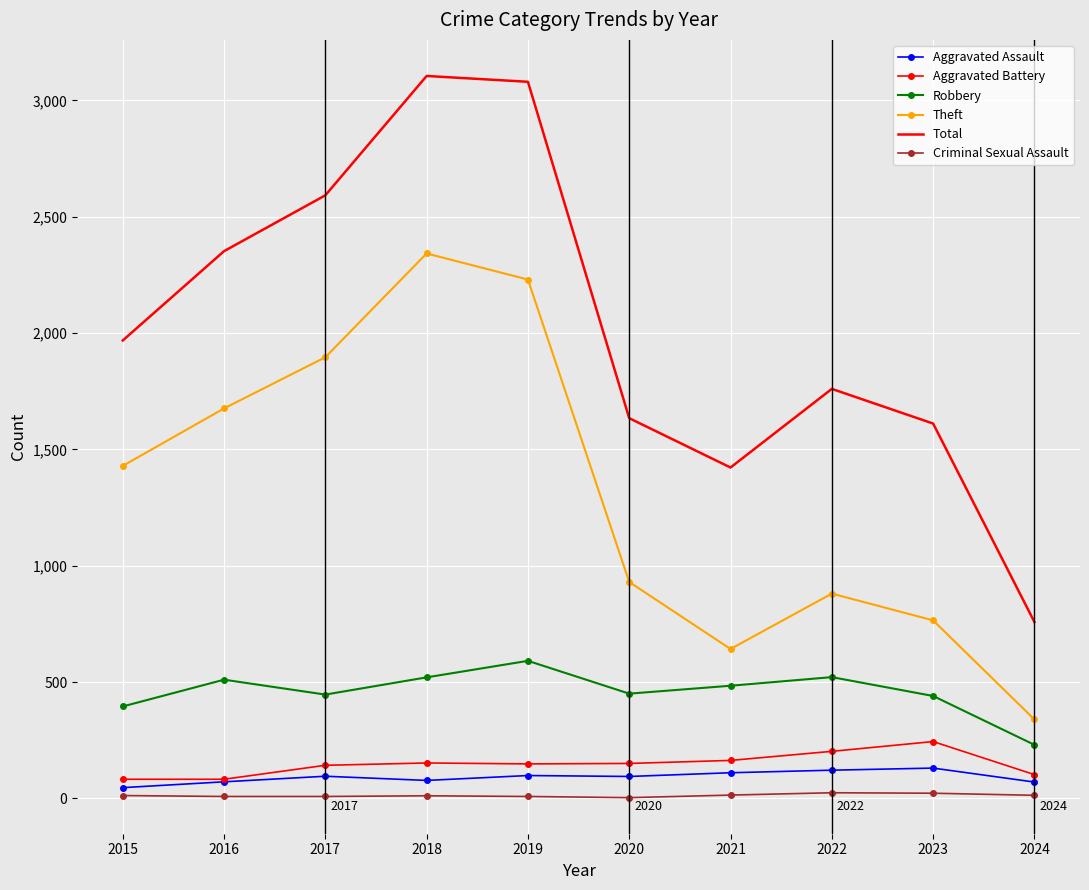

Which series has the largest total across all categories?

Total